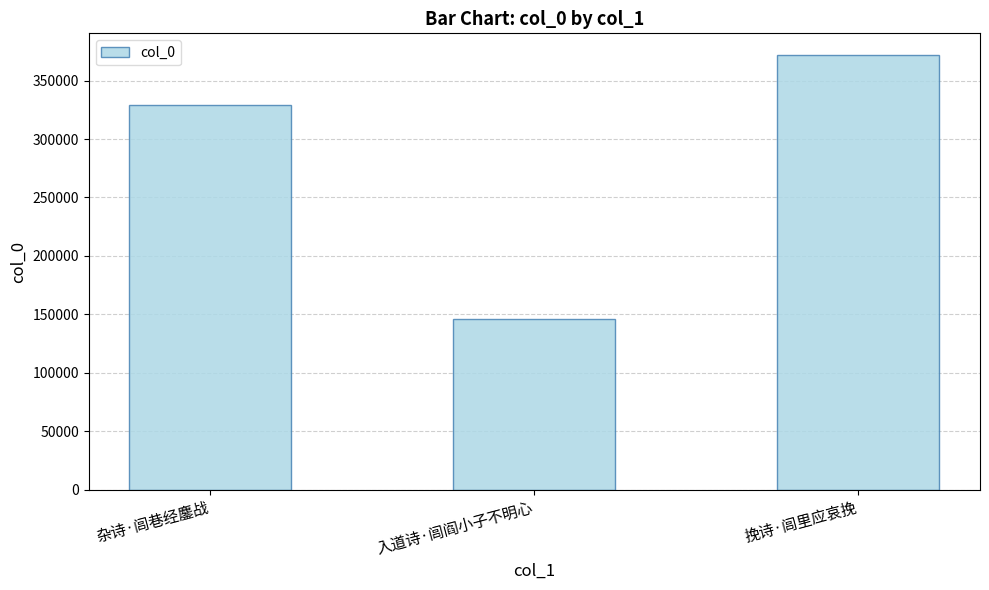

What position from the left is 杂诗·闾巷经鏖战?

1